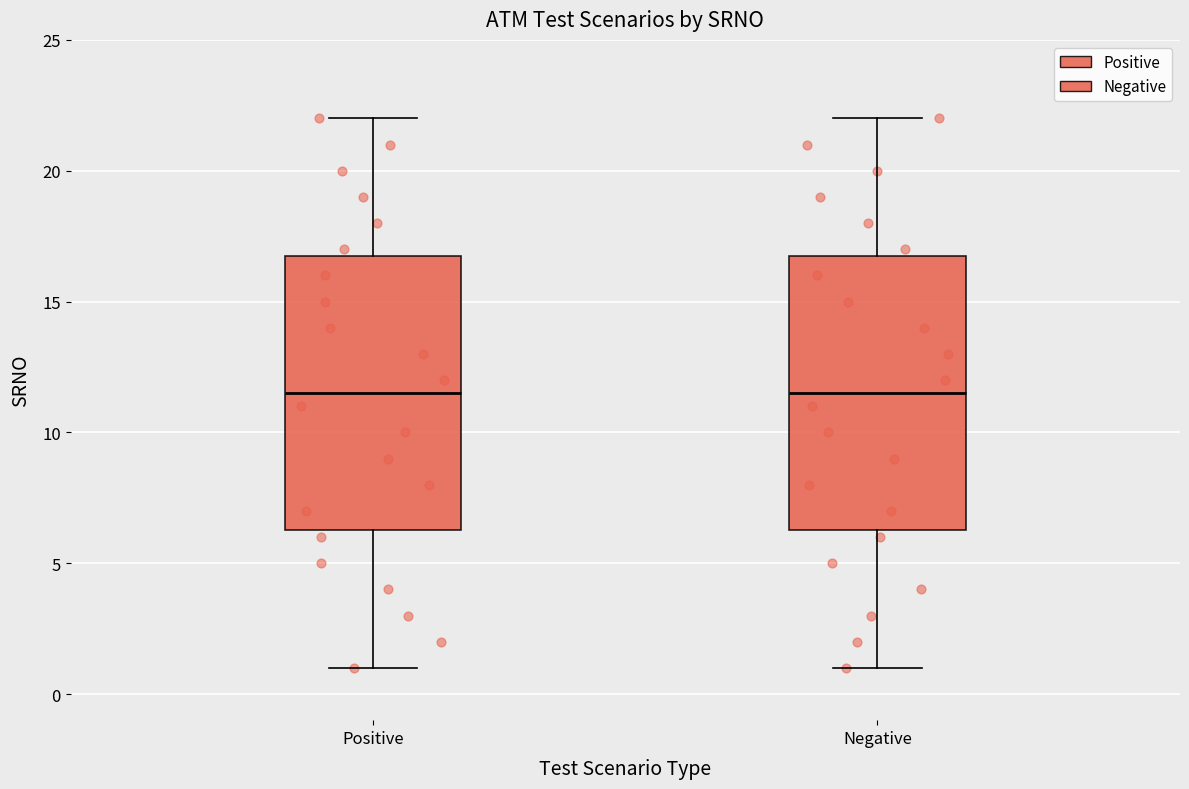

Where is the lower edge of the box for Positive on the y-axis? The values are not printed on the chart, so give them approximately, as read against the axis.

6.5